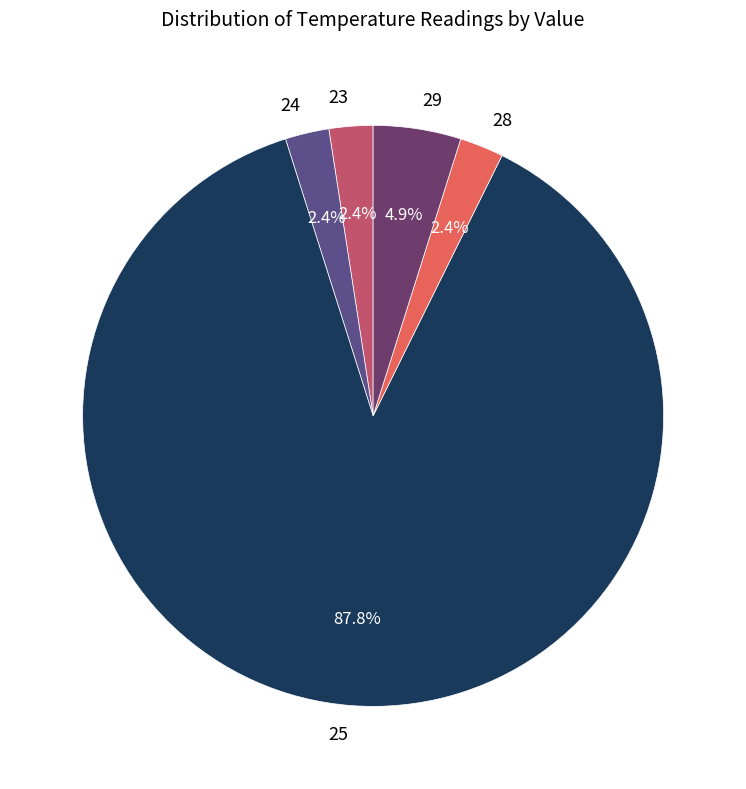

What percentage is the 24 slice, to the nearest percent?

2%